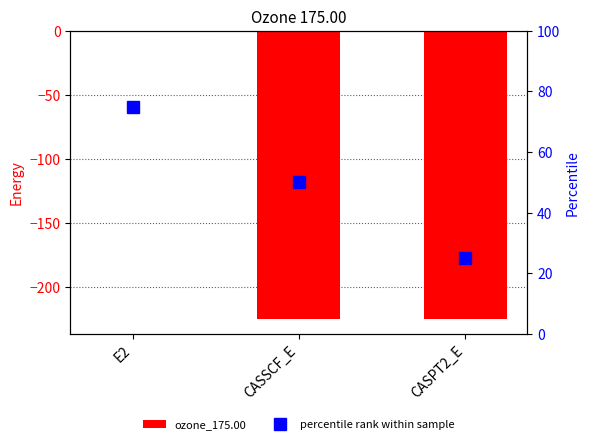

What position from the left is E2?

1